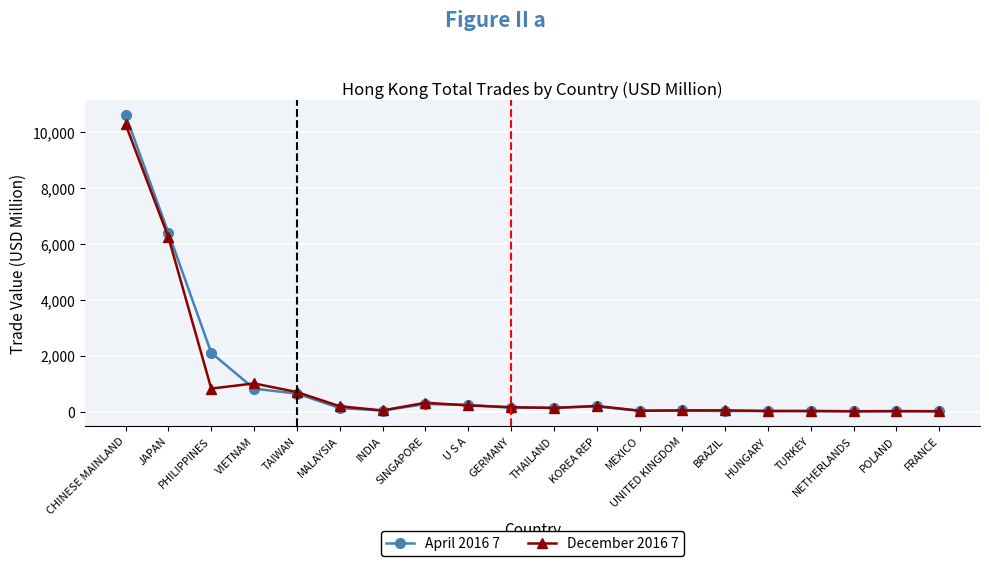

The value of April 2016 7 at SINGAPORE is 269.8. True or false?

True